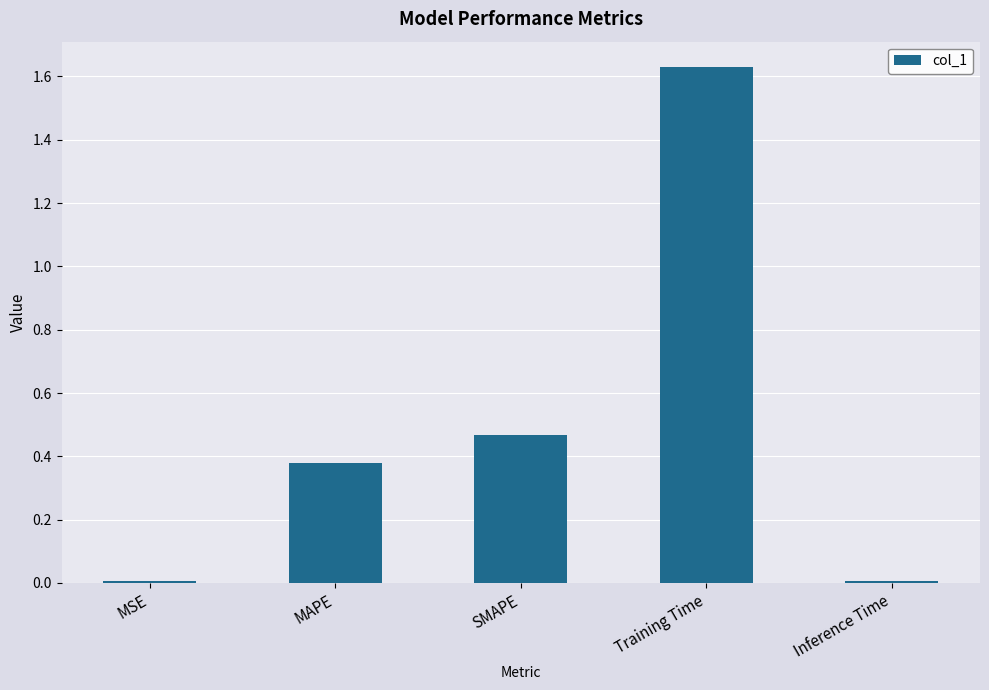

What is the sum of all values?

2.5